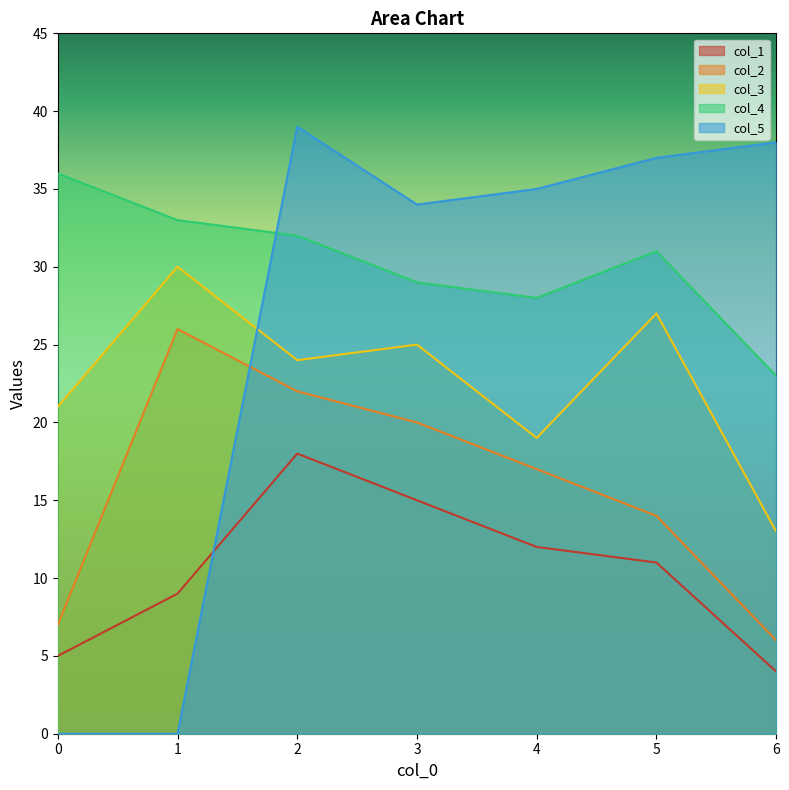

True or false: col_3 and col_4 cross at least once.

False